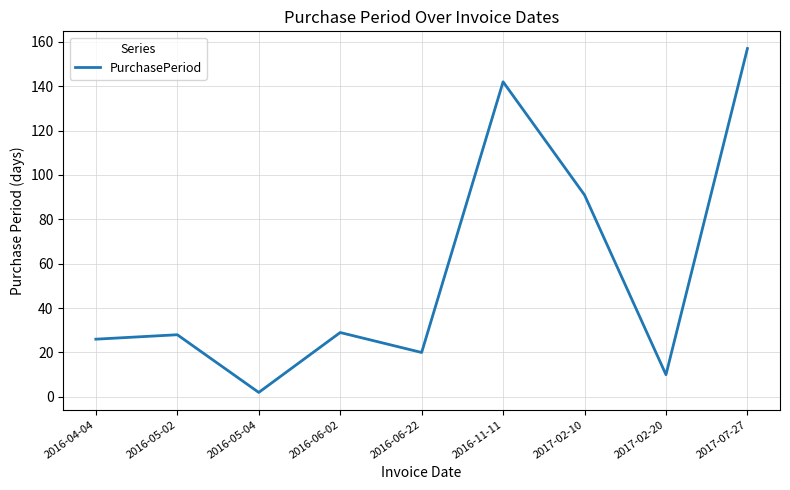

The chart shows a value of 17 at 2016-04-04. True or false?

False